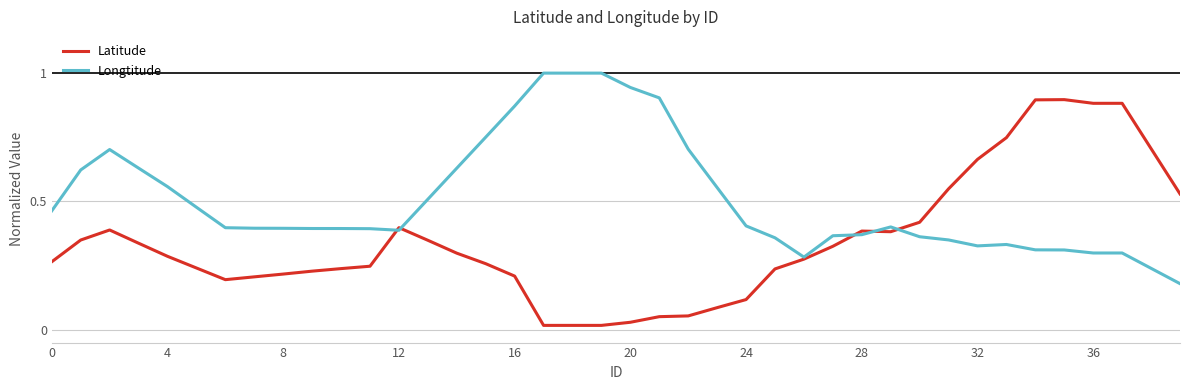

What is the maximum value shown in the chart?

1.0